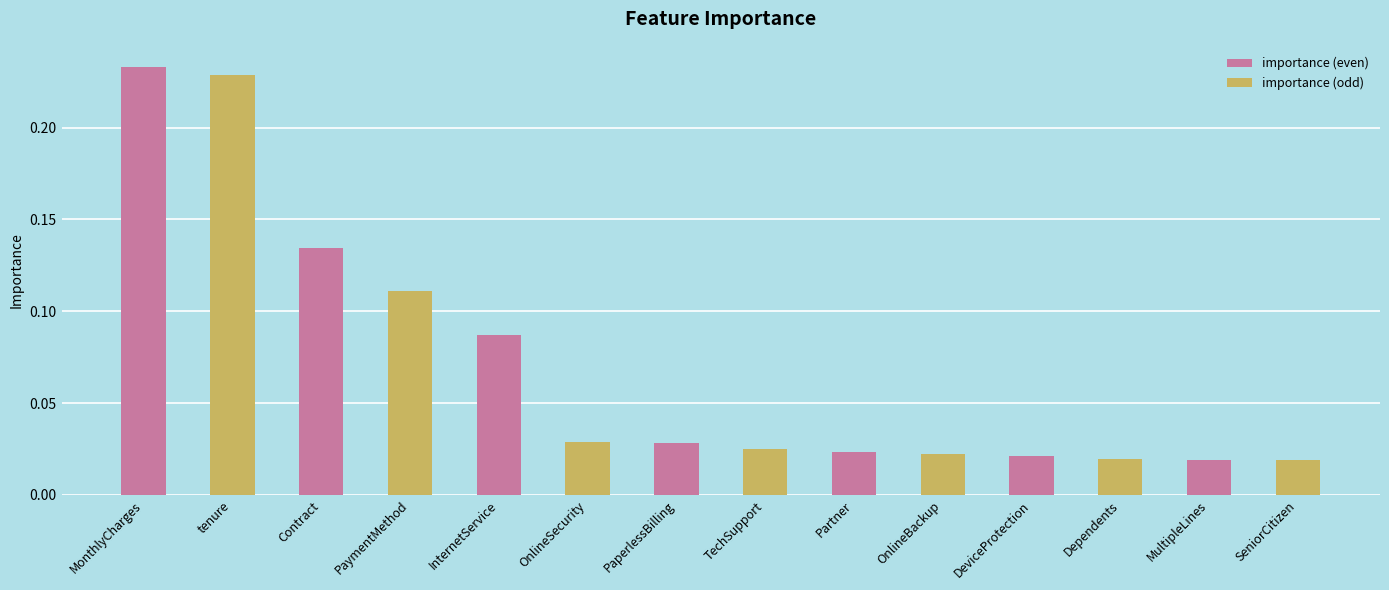

What is the label of the 13th bar from the right?

tenure